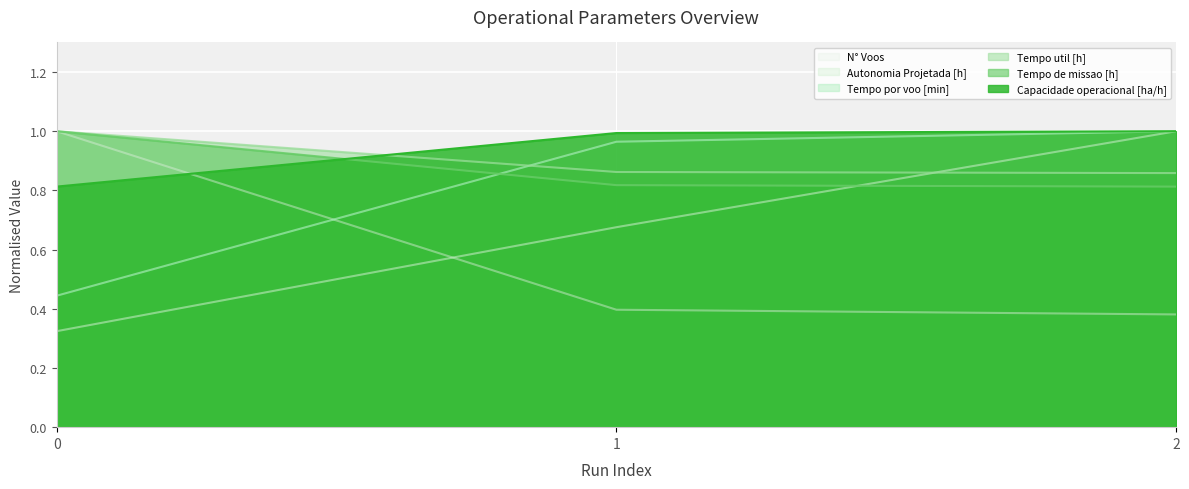

Reading right to left, extract all data points from this chart.

Capacidade operacional [ha/h]: 2=1.0	1=1.0	0=0.8
Tempo de missao [h]: 2=0.8	1=0.8	0=1.0
Tempo util [h]: 2=0.9	1=0.9	0=1.0
Tempo por voo [min]: 2=1.0	1=1.0	0=0.4
Autonomia Projetada [h]: 2=1.0	1=0.7	0=0.3
N° Voos: 2=0.4	1=0.4	0=1.0